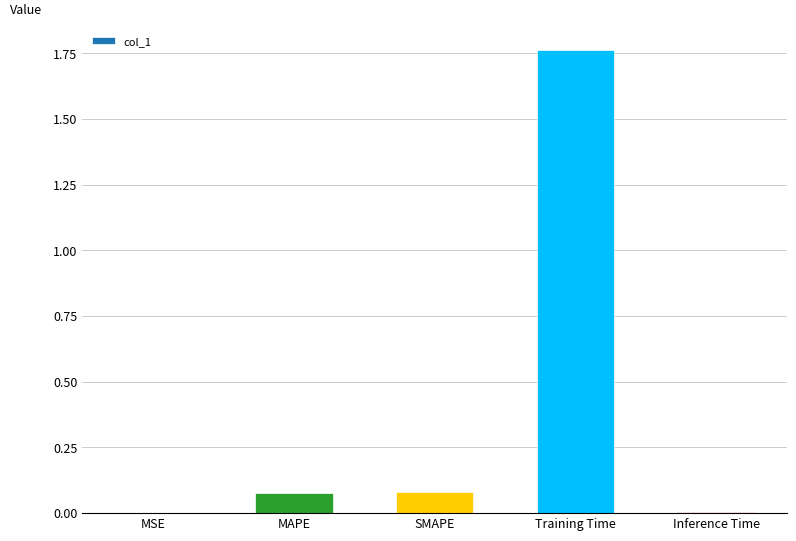

What is the average value?

0.4